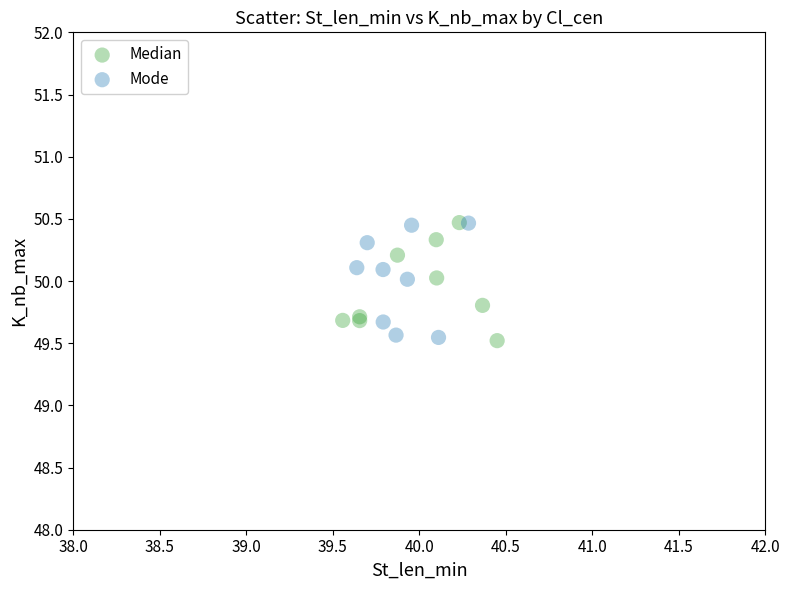

What are all the series names shown in the legend?

Median, Mode